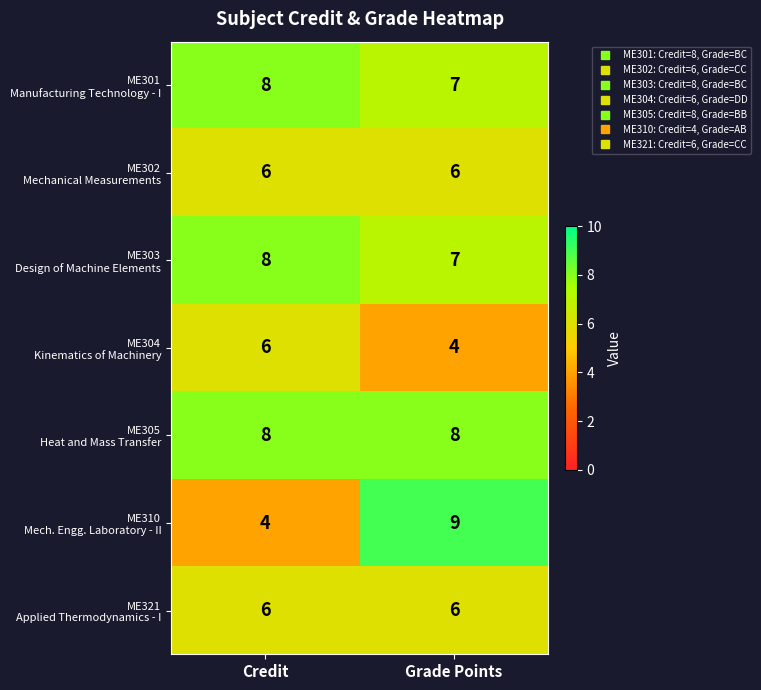

What is the total value across all series at Credit?

46